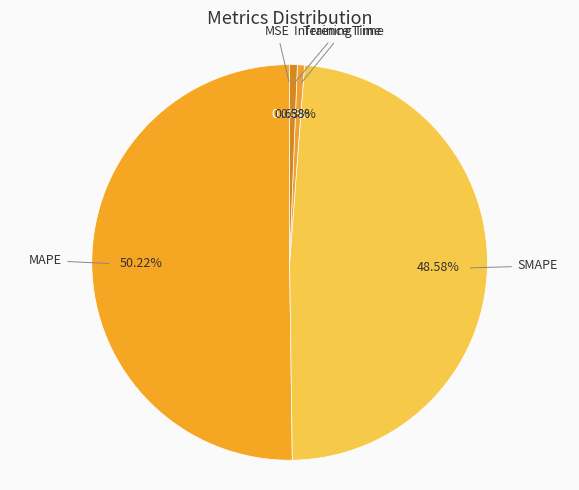

Does Inference Time represent more than half of the total?

No